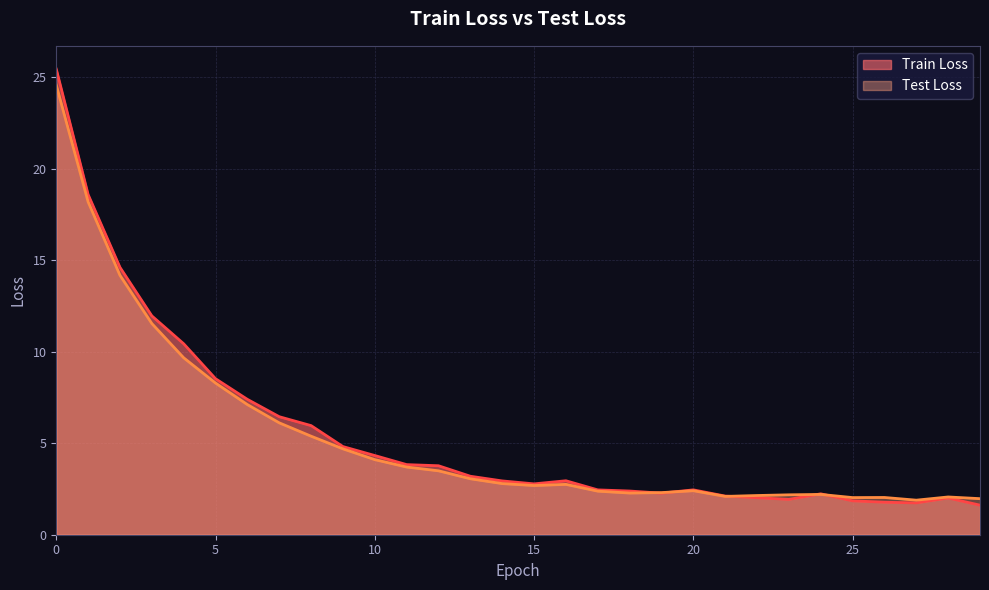

Where do Train Loss and Test Loss first cross each other?

18 and 19